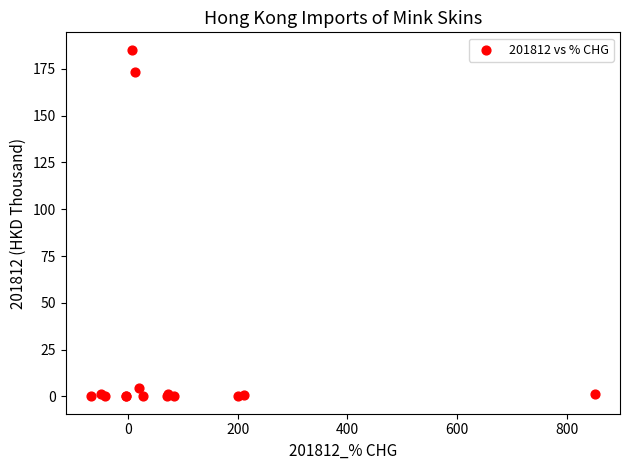

What Y value in the scatter plot is closest to 92?

173.1